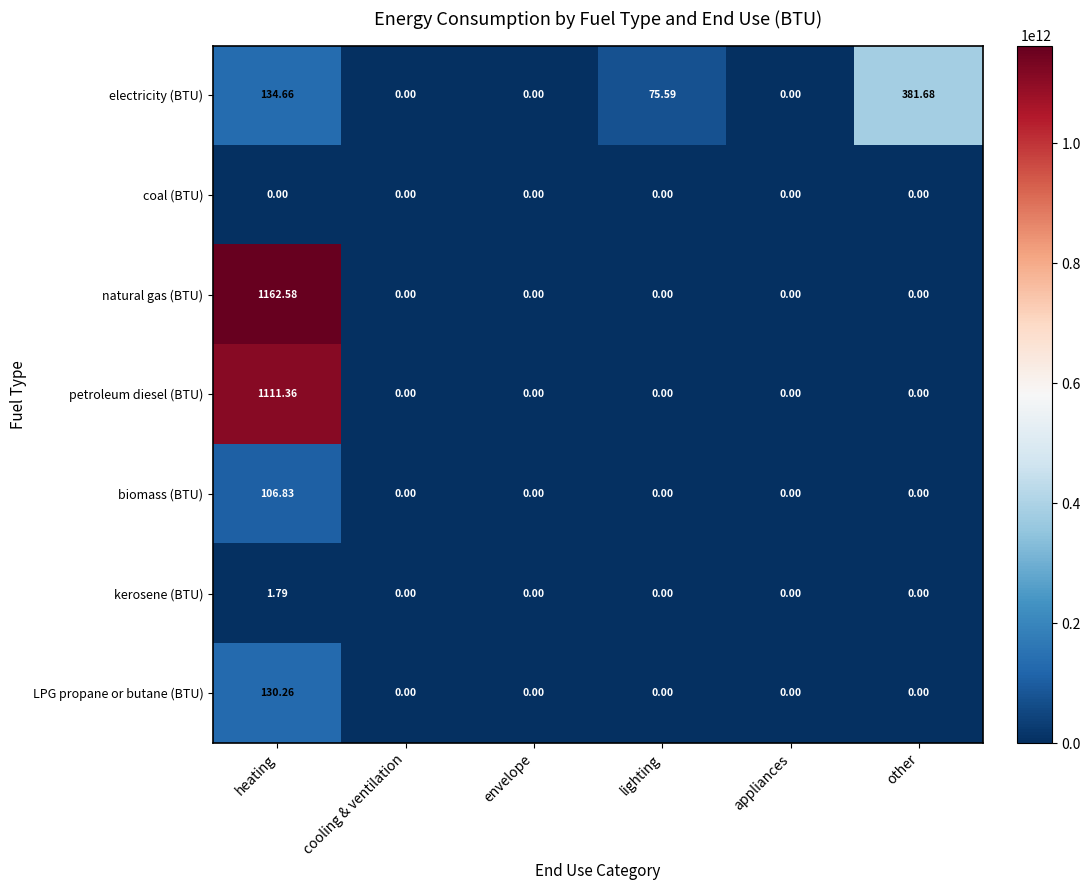

At which category does the chart reach its peak across all series?

heating